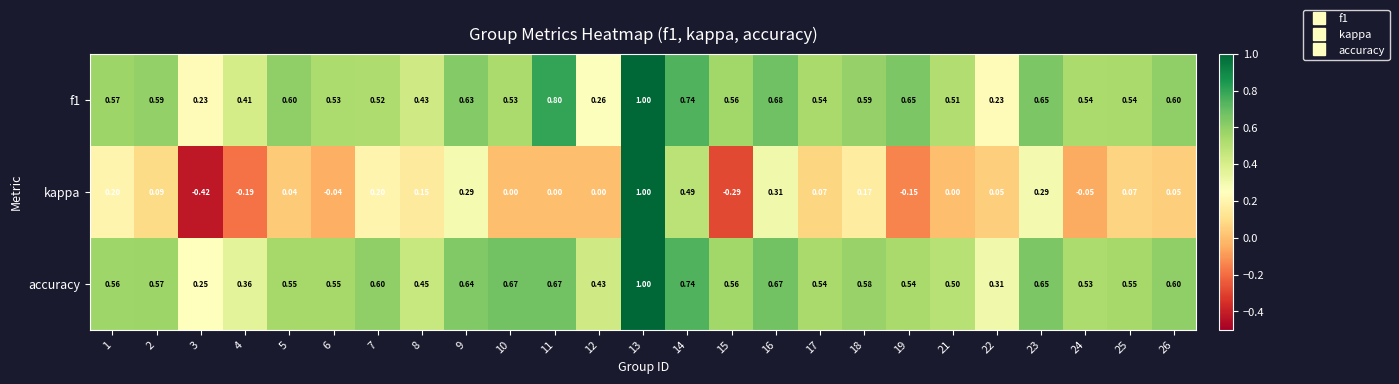

Is the value of accuracy at 22 greater than the value of kappa at 1?

Yes